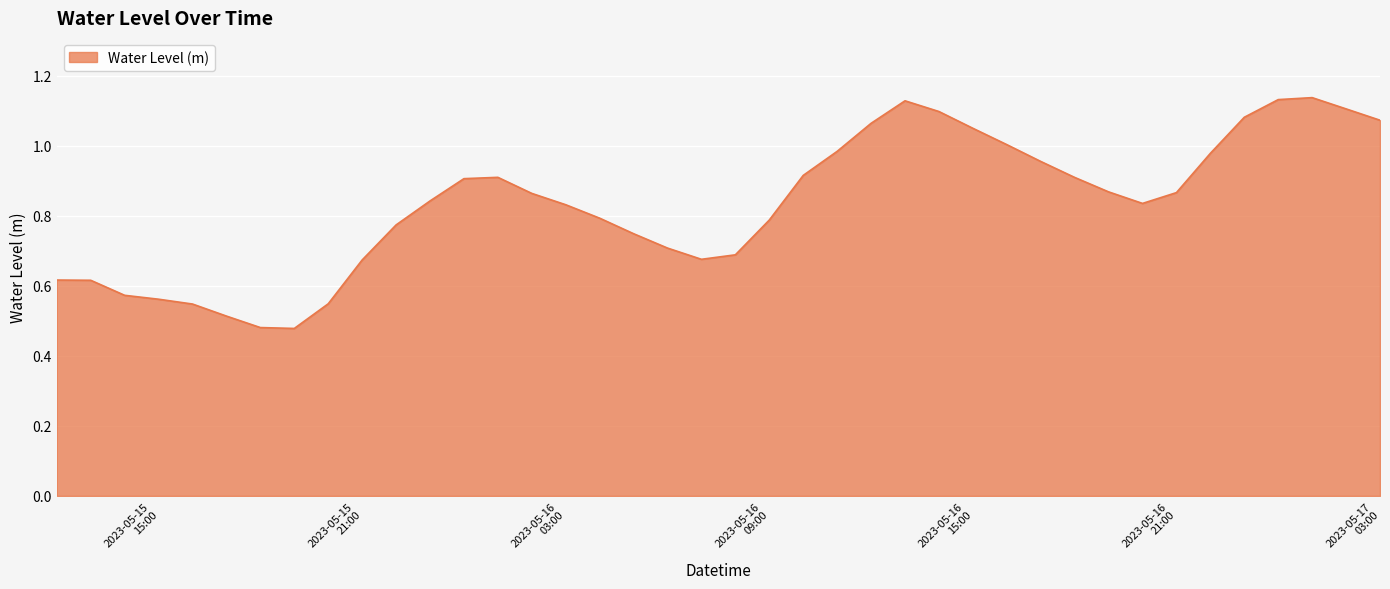

What is the minimum value shown in the chart?

0.5